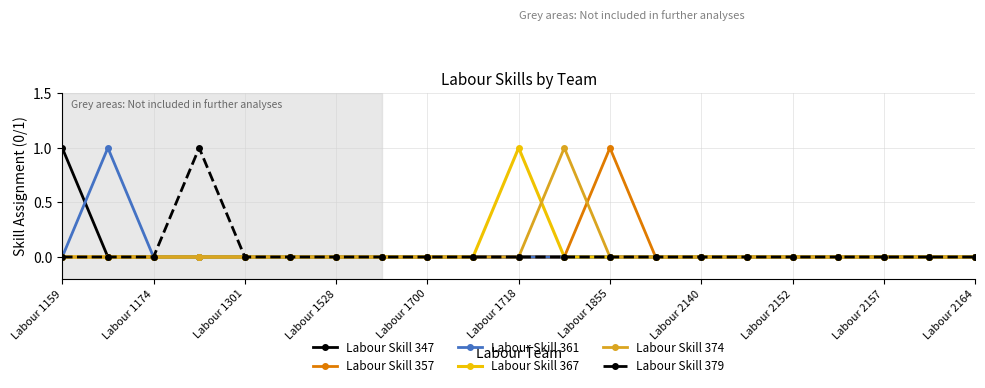

At which category does the chart reach its peak across all series?

Labour 1159